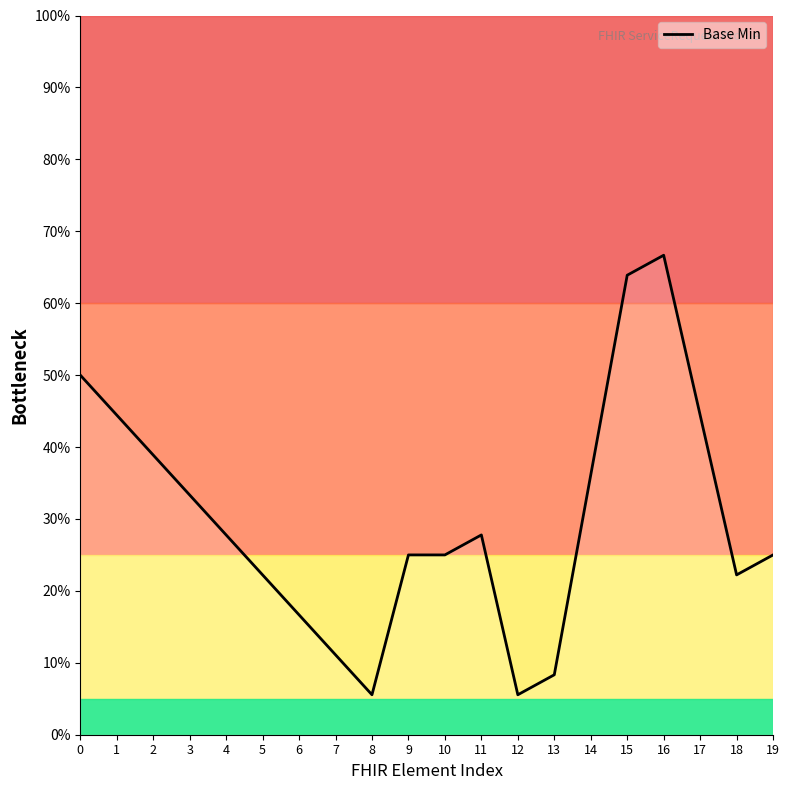

What is the maximum value shown in the chart?

0.7